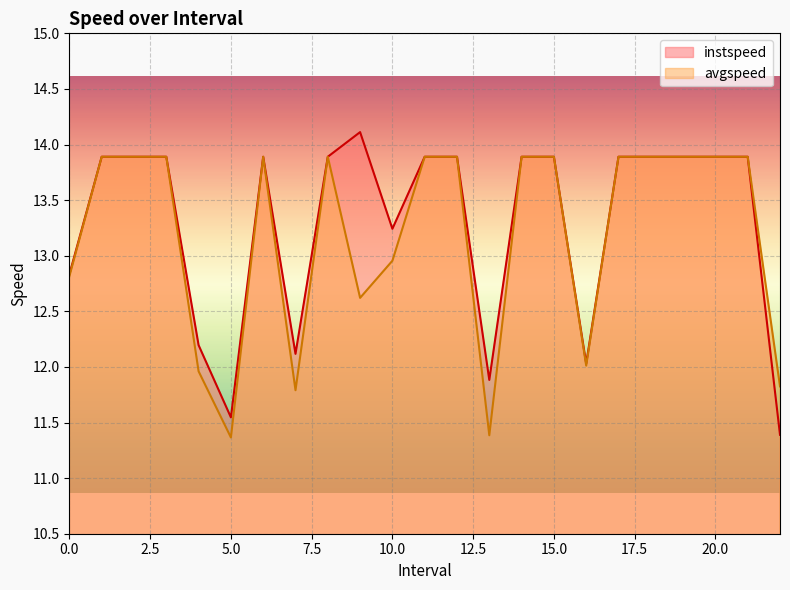

The value of instspeed at 2.0 is 23.6. True or false?

False